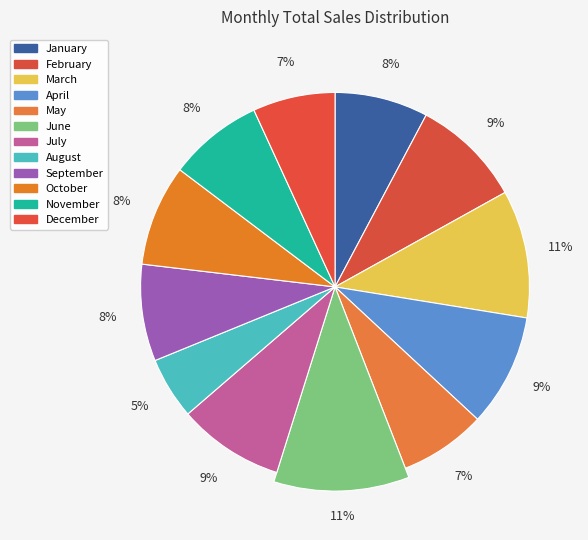

The June slice represents 11% of the pie. True or false?

True